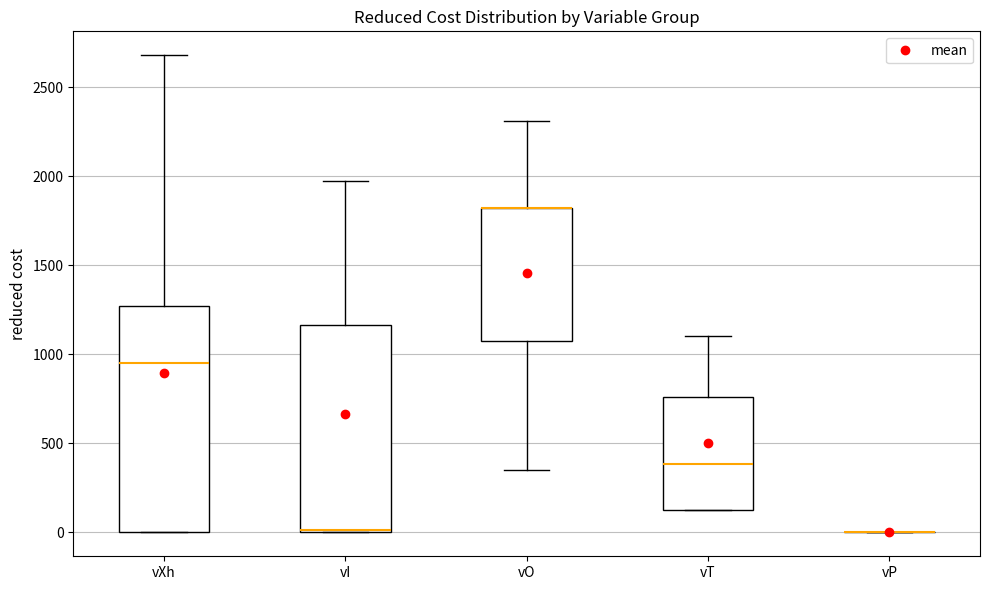

Reading left to right, transcribe this box plot: for each box, give where its median line is, the range the box spans, and where its two whiskers end, as read against the y-axis. The values are not printed on the chart, so give them approximately, as read against the axis.

vXh: median 950, box 0 to 1250, whiskers 0 to 2700
vI: median 0, box 0 to 1150, whiskers 0 to 1950
vO: median 1800 (drawn on the box's upper edge), box 1050 to 1800, whiskers 350 to 2300
vT: median 400, box 150 to 750, whiskers 150 to 1100
vP: box collapsed to a line at 0, whiskers 0 to 0